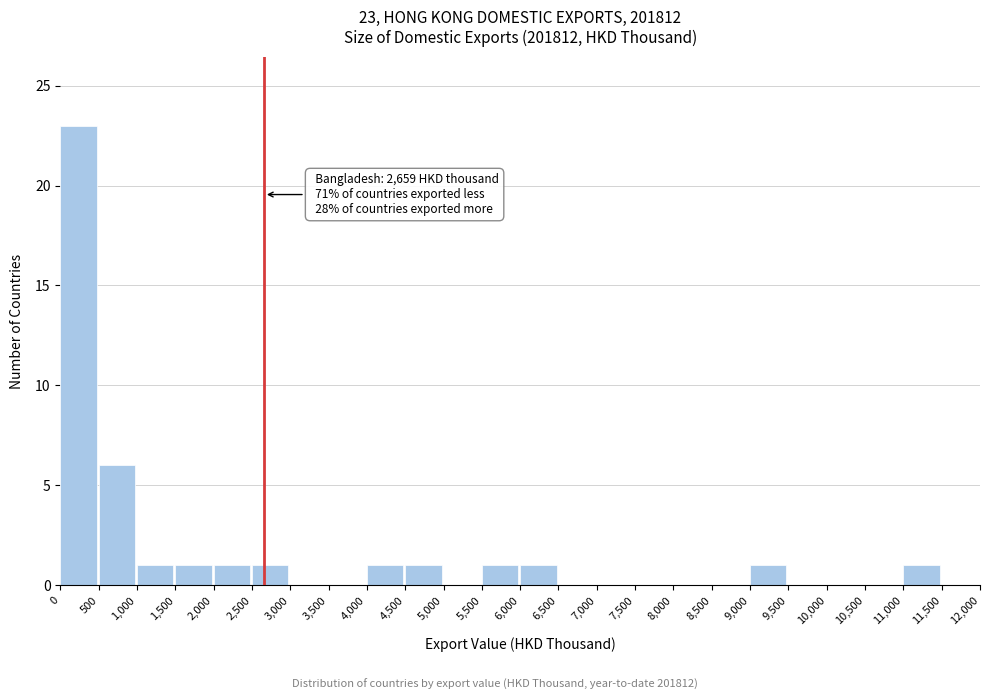

Which range on the x-axis has the tallest bar?

0 to 500